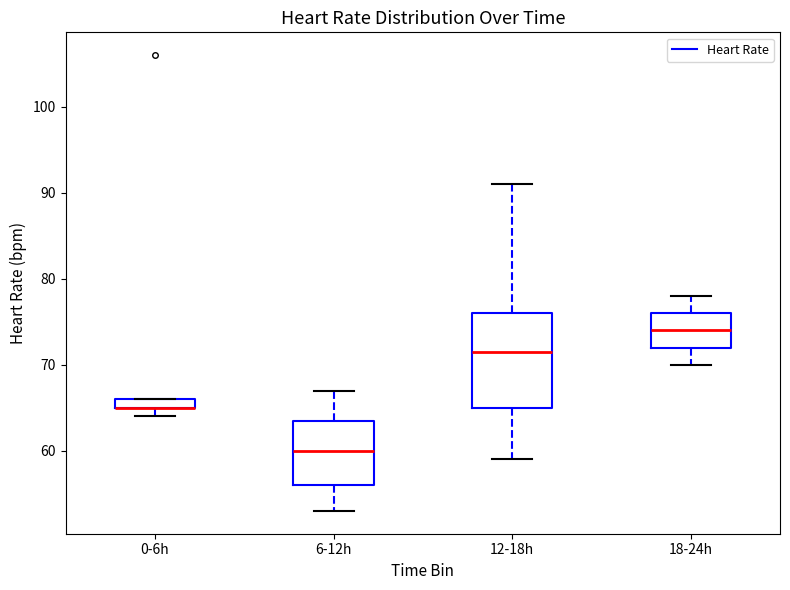

Where does the upper whisker of the box for 12-18h end on the y-axis? The values are not printed on the chart, so give them approximately, as read against the axis.

91